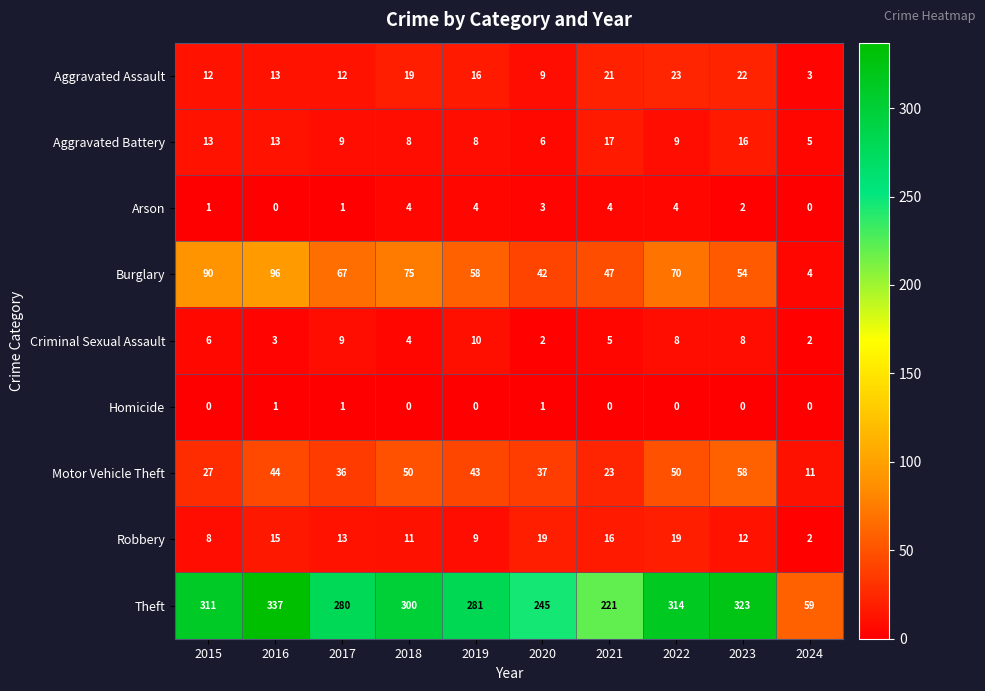

List the series in order of their peak value, lowest first.

Homicide, Arson, Criminal Sexual Assault, Aggravated Battery, Robbery, Aggravated Assault, Motor Vehicle Theft, Burglary, Theft